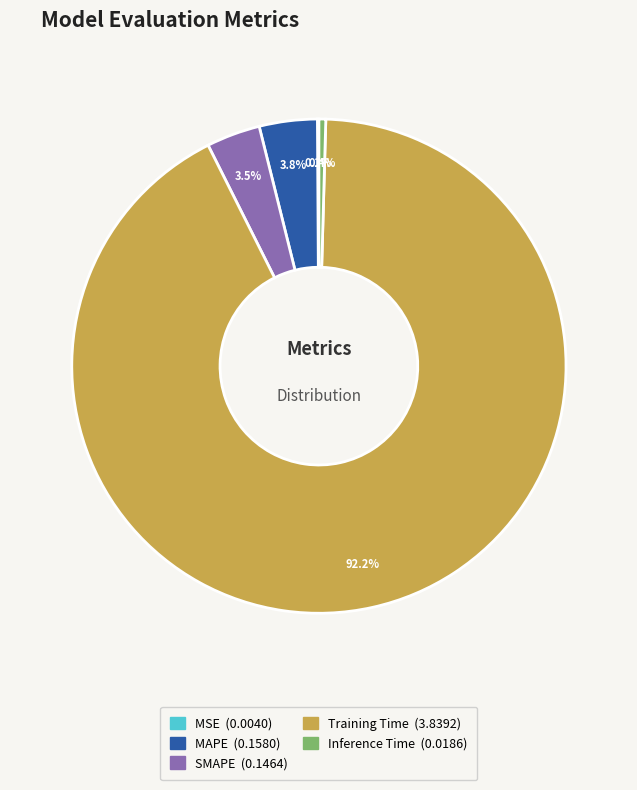

Which category has the biggest portion of the pie?

Training Time